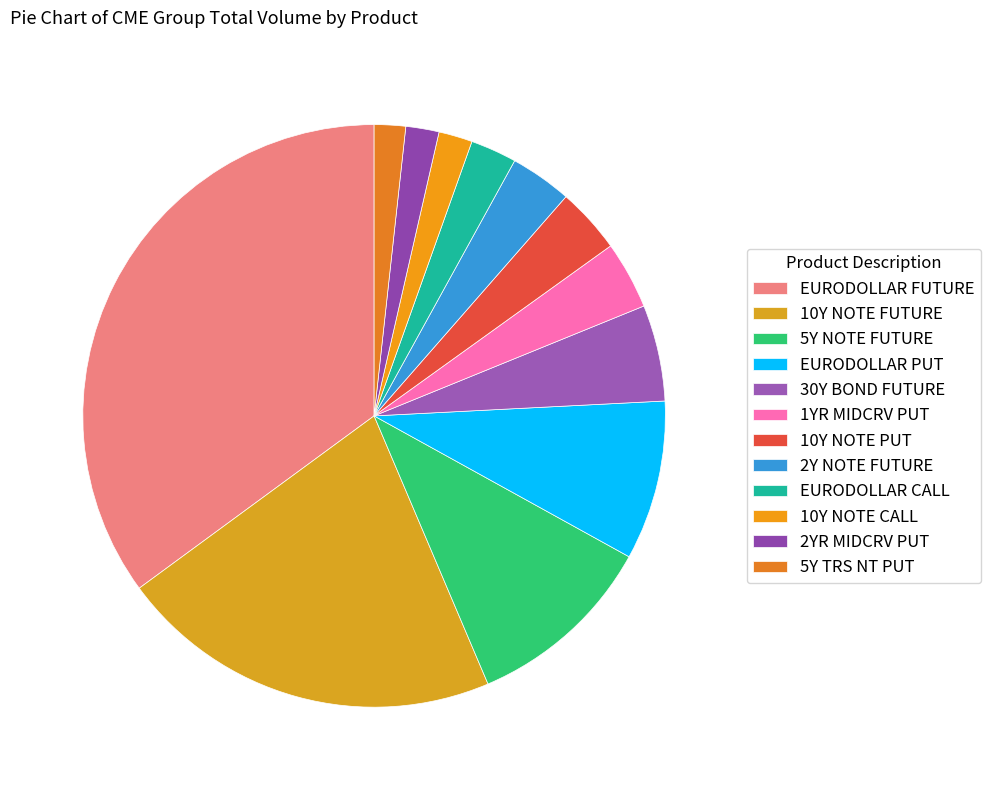

Is it true that 10Y NOTE FUTURE is 13% of the pie?

False